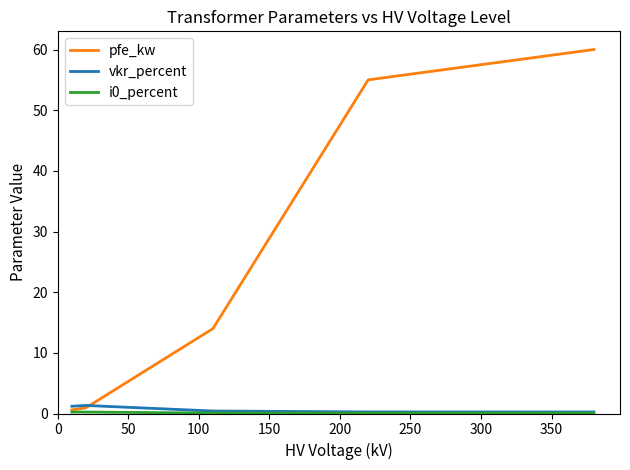

What is the maximum value for pfe_kw?

60.0